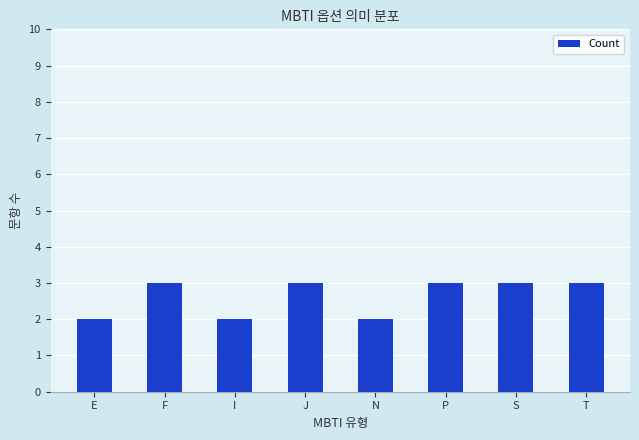

What is the maximum value shown in the chart?

3